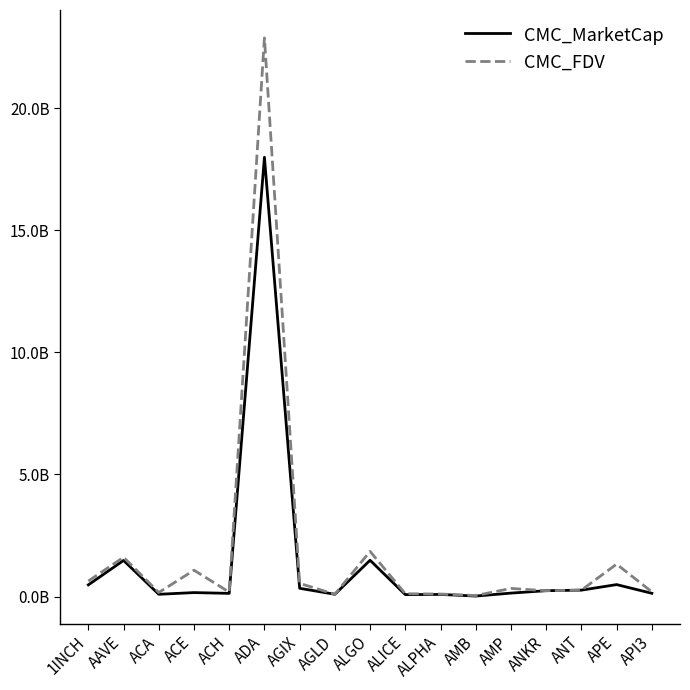

Does the chart display data point markers on the line(s)?

No